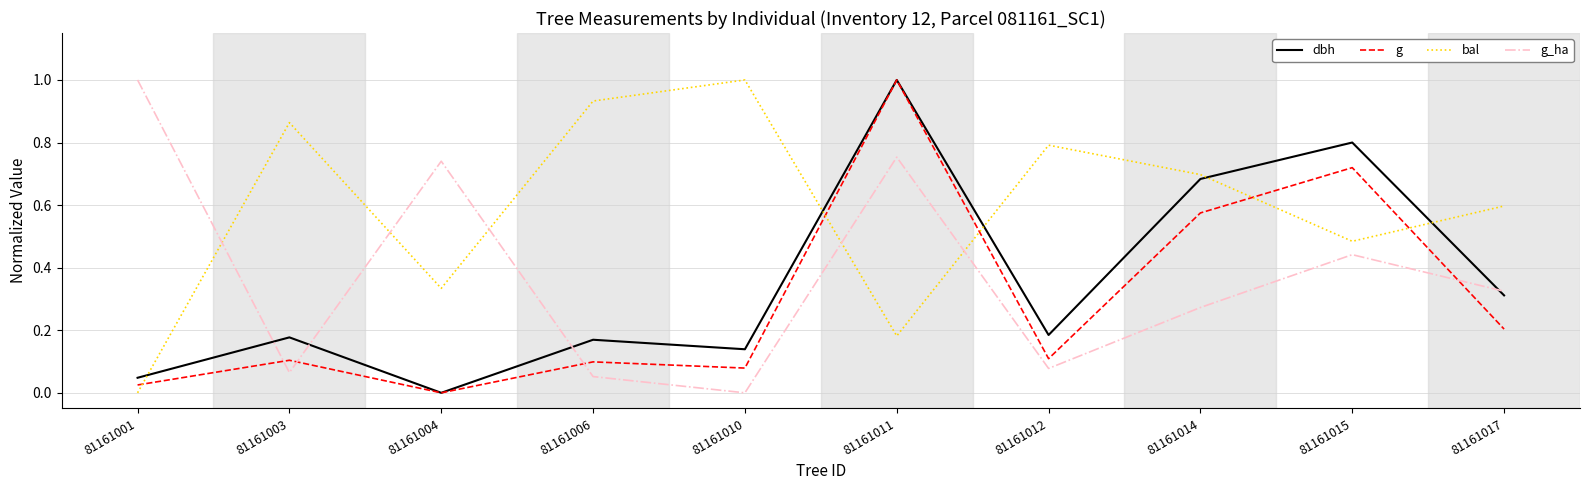

Is the value of g_ha at 81161003 greater than the value of bal at 81161004?

No